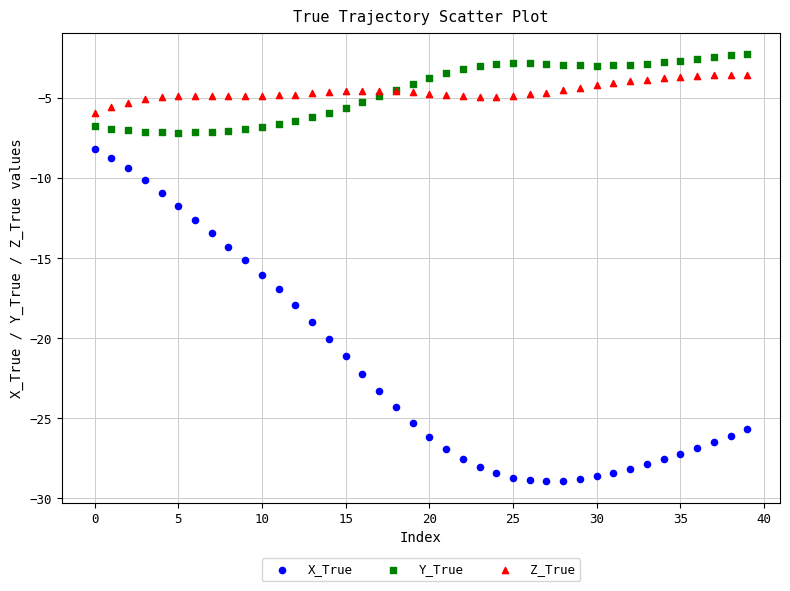

Which series contains the lowest Y value?

X_True